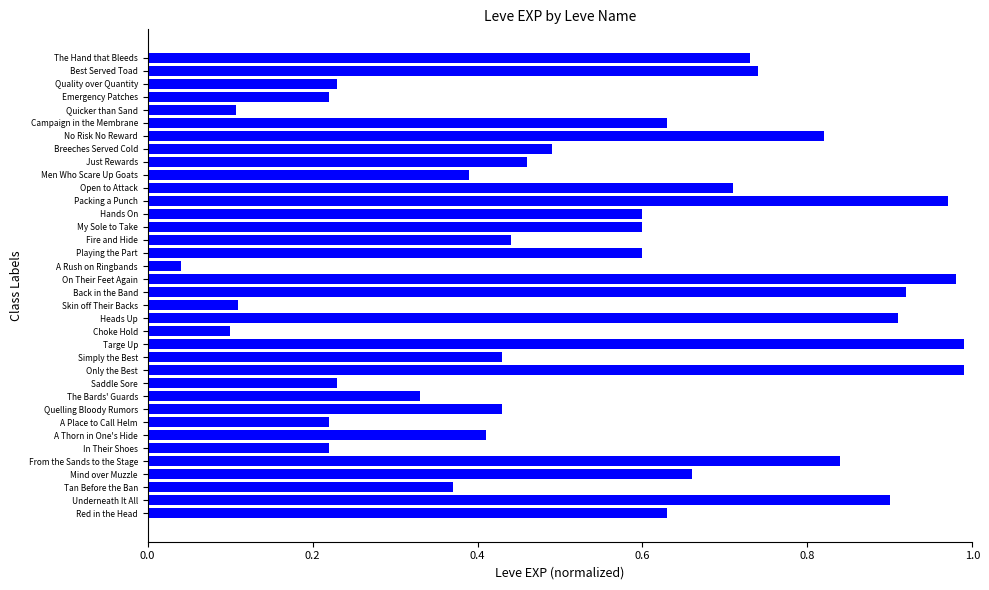

Which has a higher value, Best Served Toad or Only the Best?

Only the Best